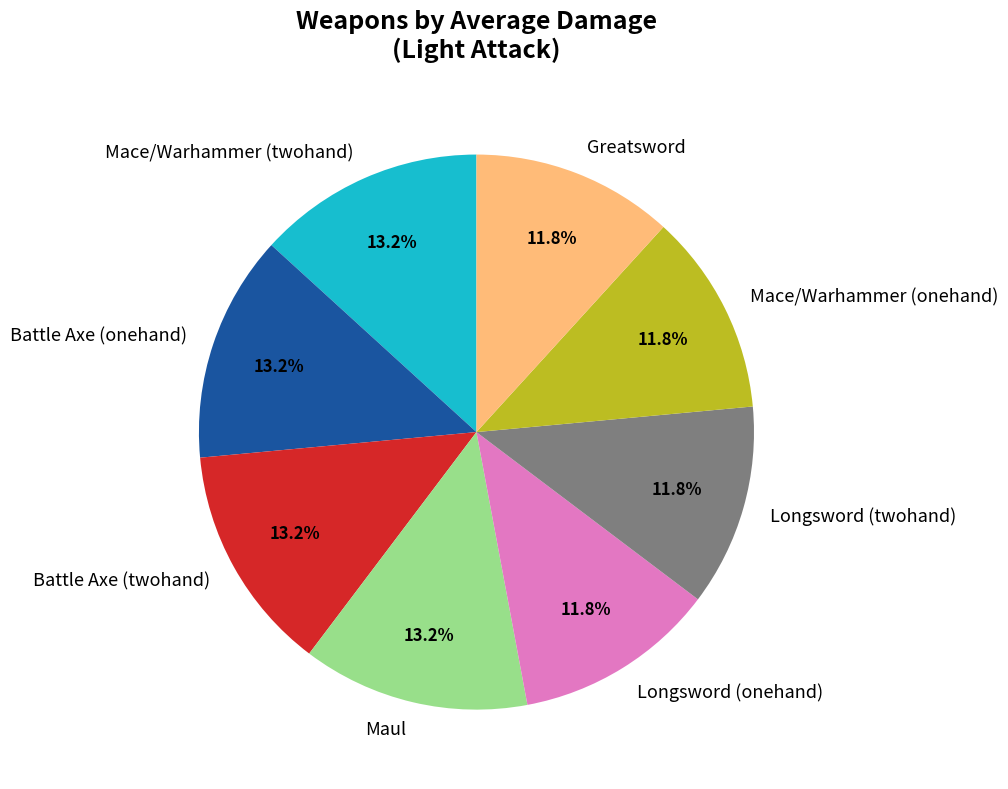

Combined, do Longsword (onehand) and Maul account for over 50%?

No